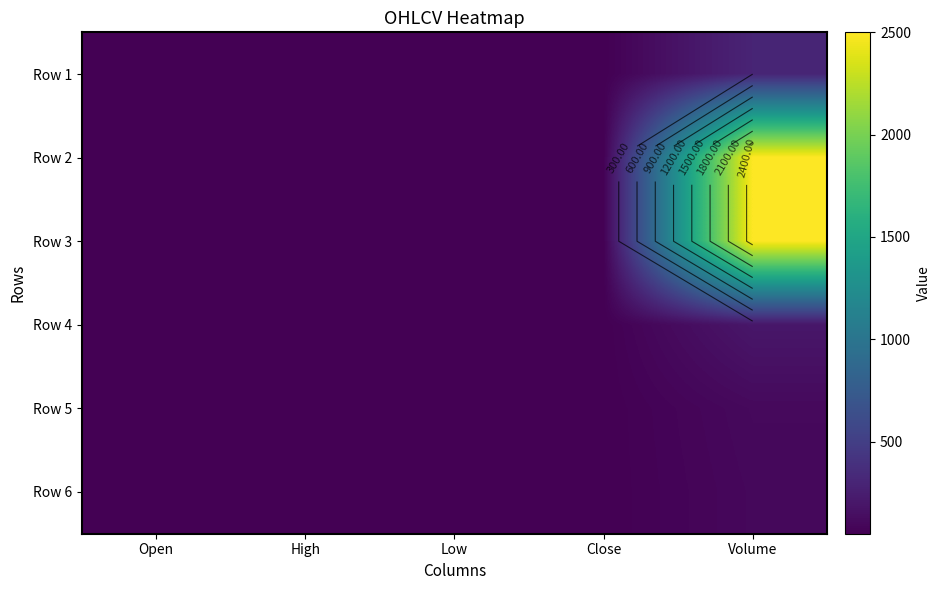

What is the highest value of the Row 3 series?

2500.0